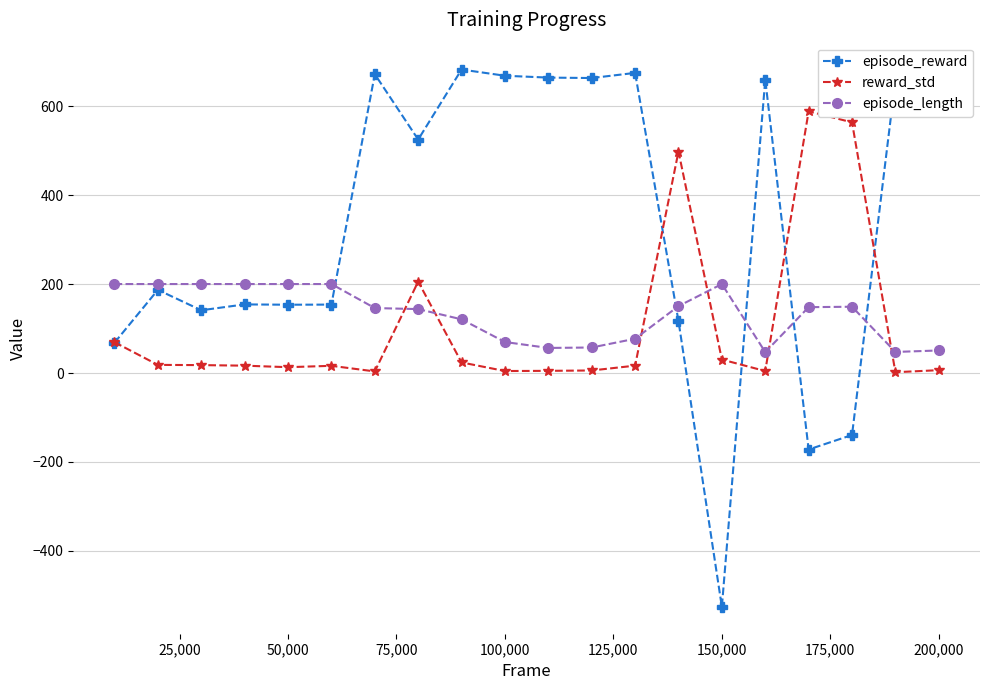

What is the highest value of the reward_std series?

588.3